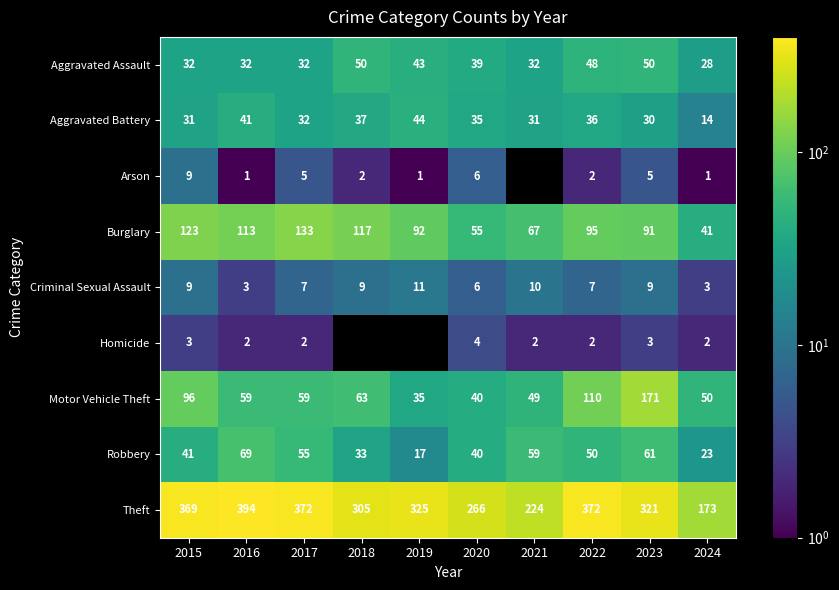

What is the difference between the second highest and minimum values in the Robbery series?

44